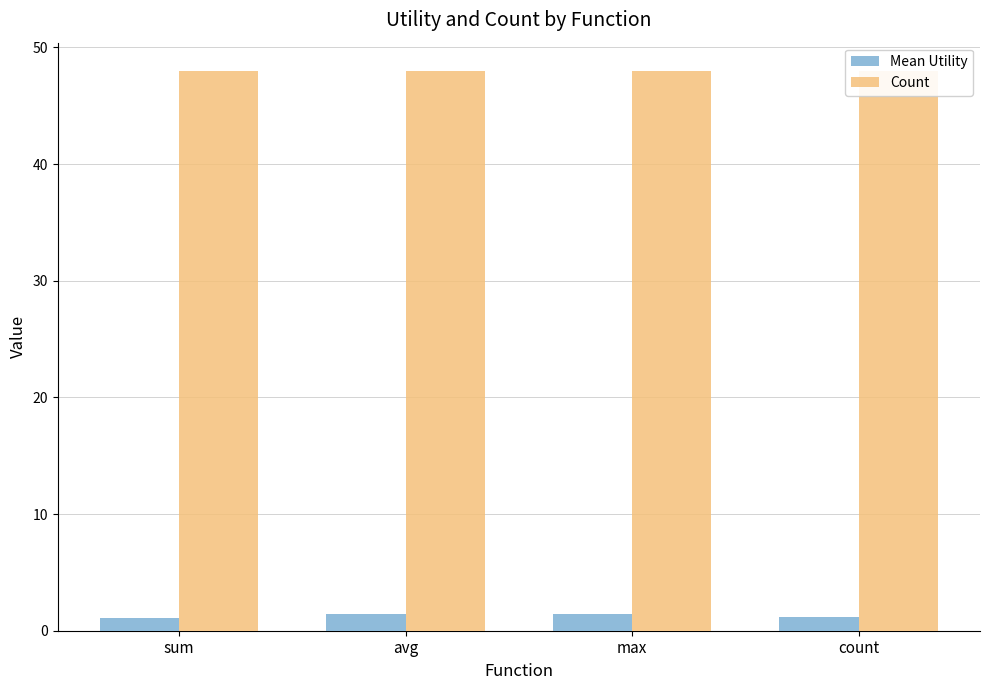

At which category is the sum across all series the highest?

avg